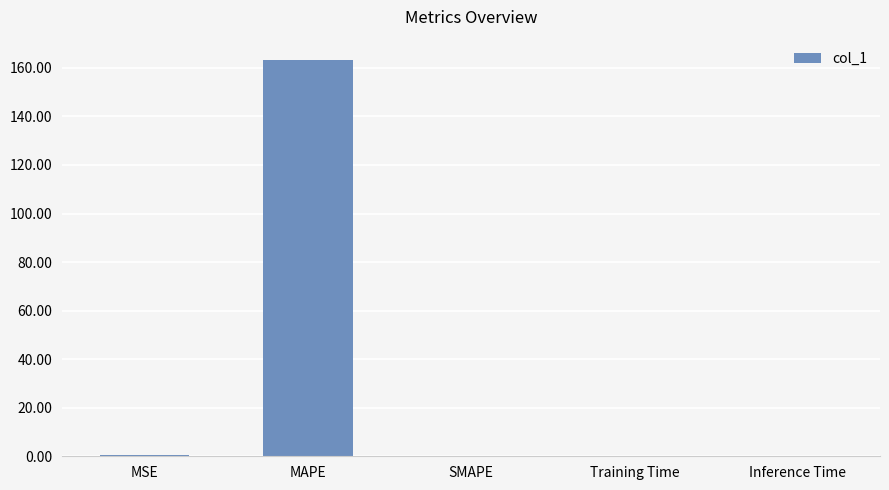

True or false: the data shows 0.0 at Training Time.

True